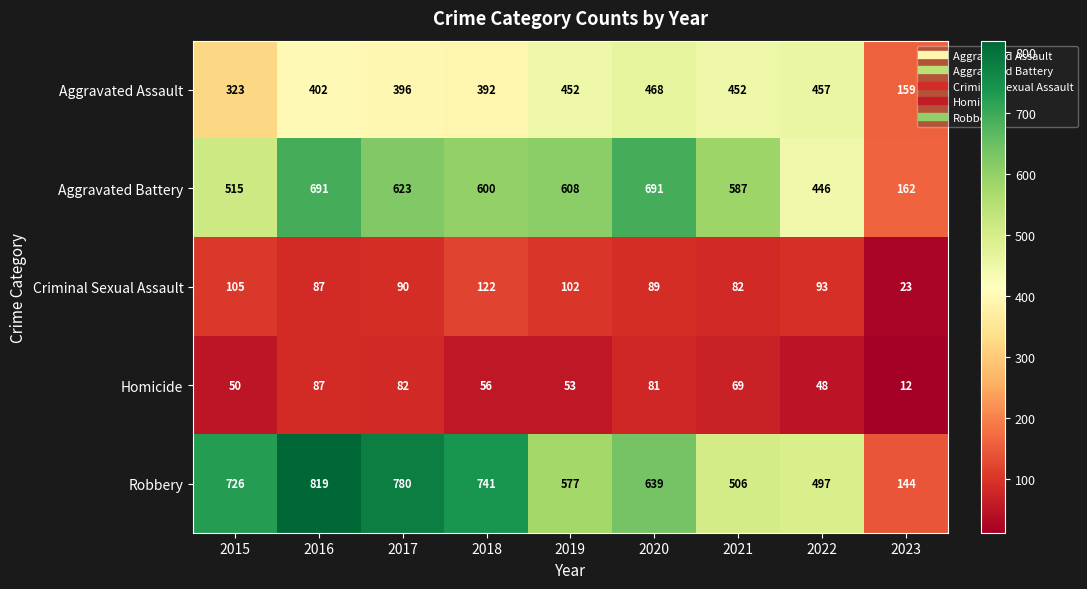

Which series changed the most between 2017 and 2019?

Robbery